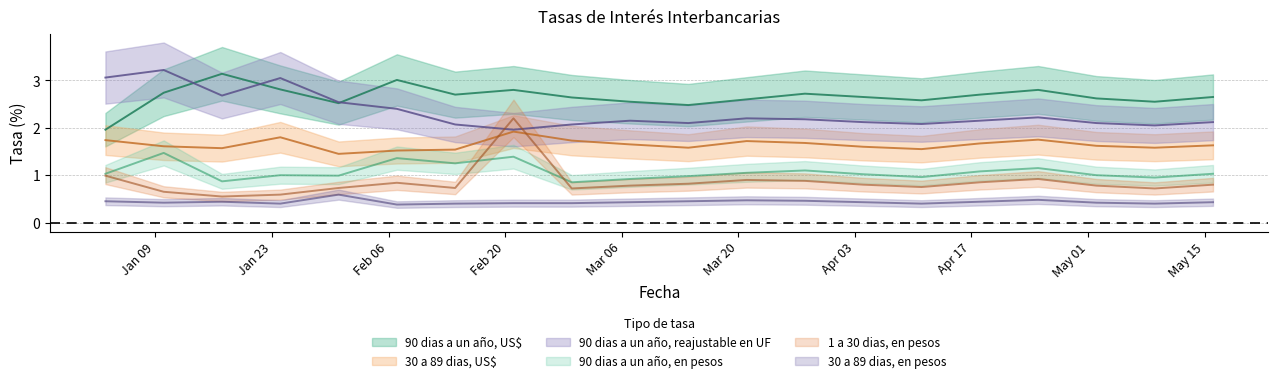

What value does the 30 a 89 dias, US$ series have at 03-01-2017?

1.7